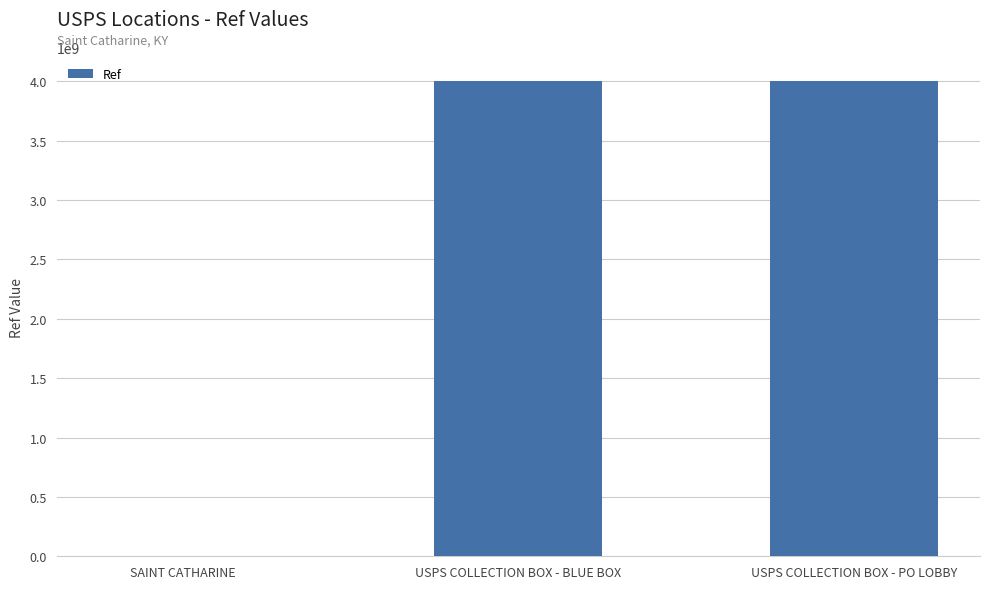

What is the greatest value displayed?

4006100003